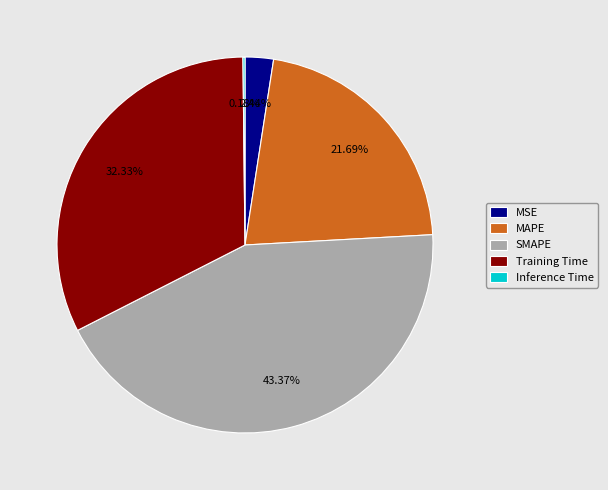

Do Training Time and MSE together represent more than half of the pie?

No